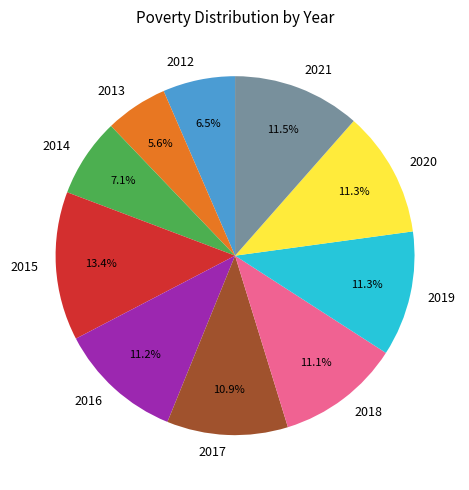

Which category has the smallest portion of the pie?

2013